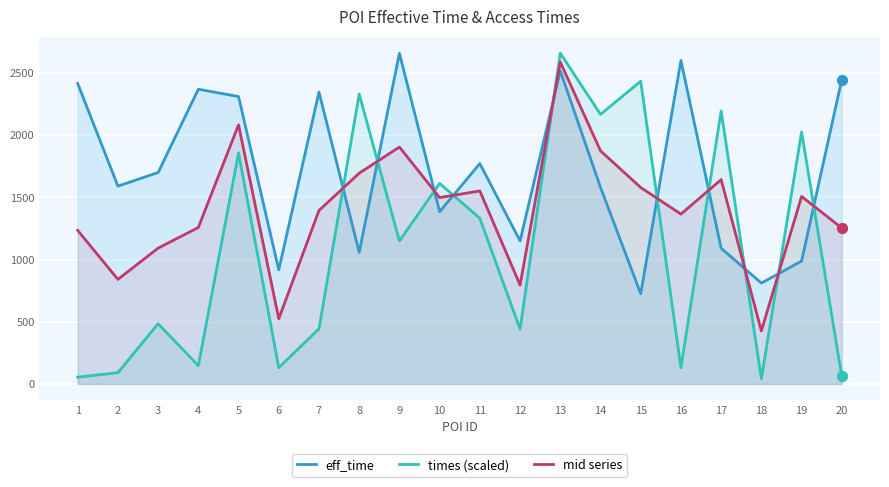

Which series reaches the maximum Y coordinate?

eff_time